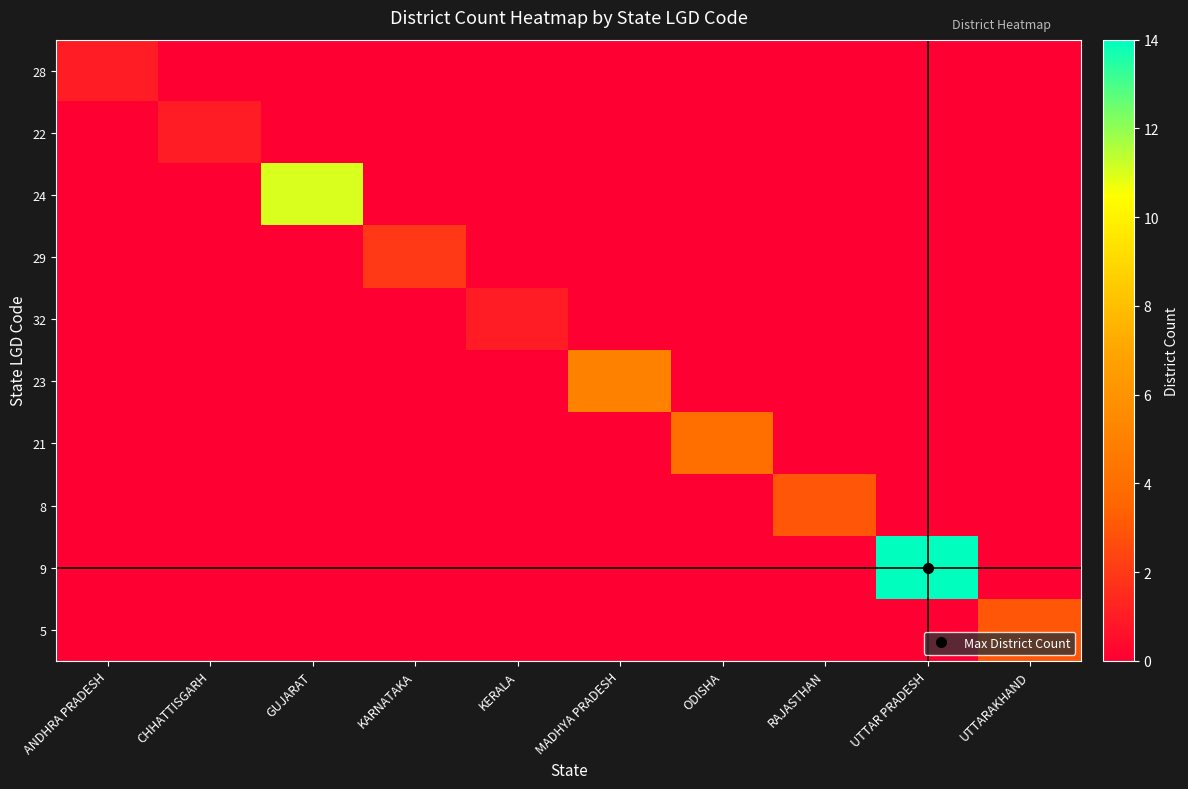

List the series in order of their peak value, lowest first.

28, 22, 32, 29, 8, 5, 21, 23, 24, 9